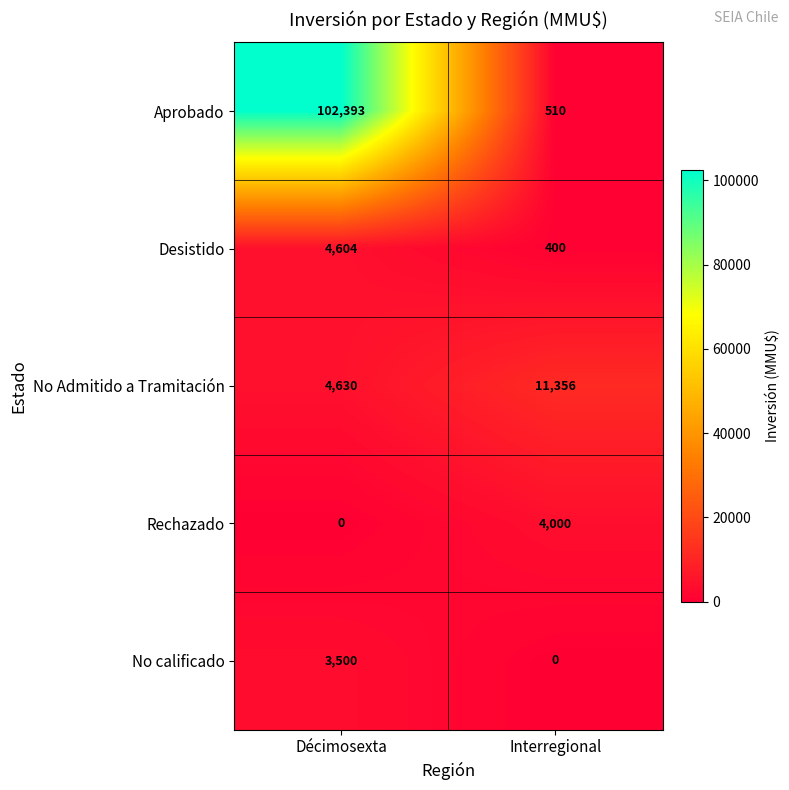

What is the spread (max minus min) of values at Décimosexta?

102393